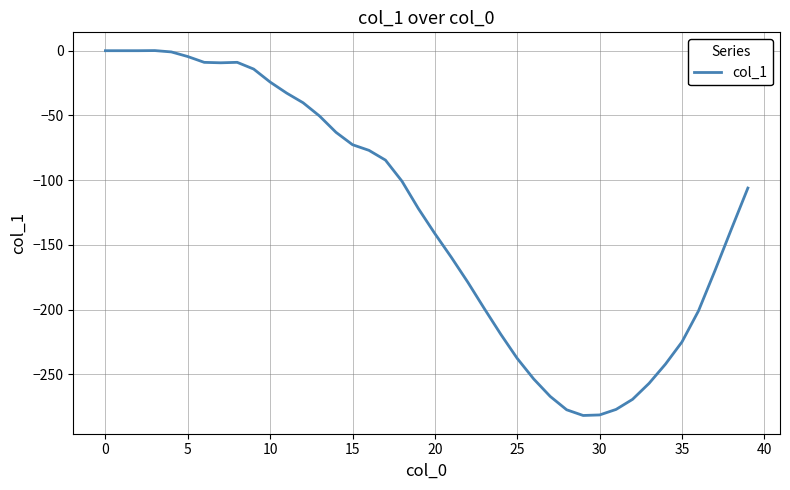

What is the minimum value shown in the chart?

-281.6